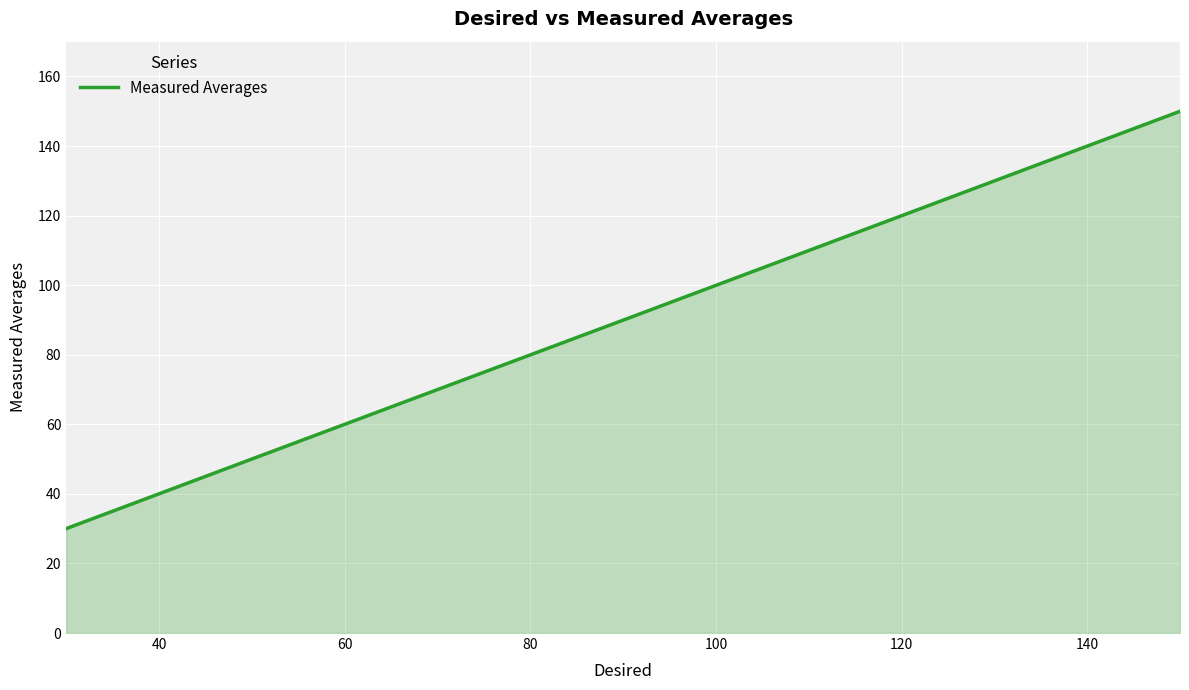

What is the maximum value shown in the chart?

150.0